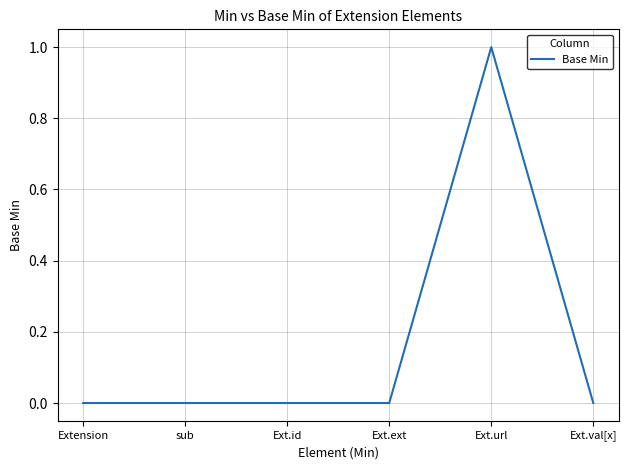

What position from the right is sub?

5